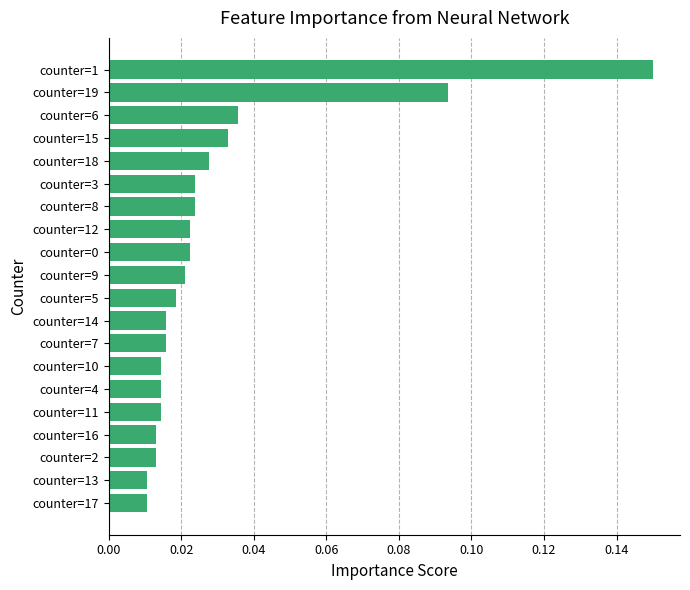

At which category does the chart reach its peak across all series?

counter=1